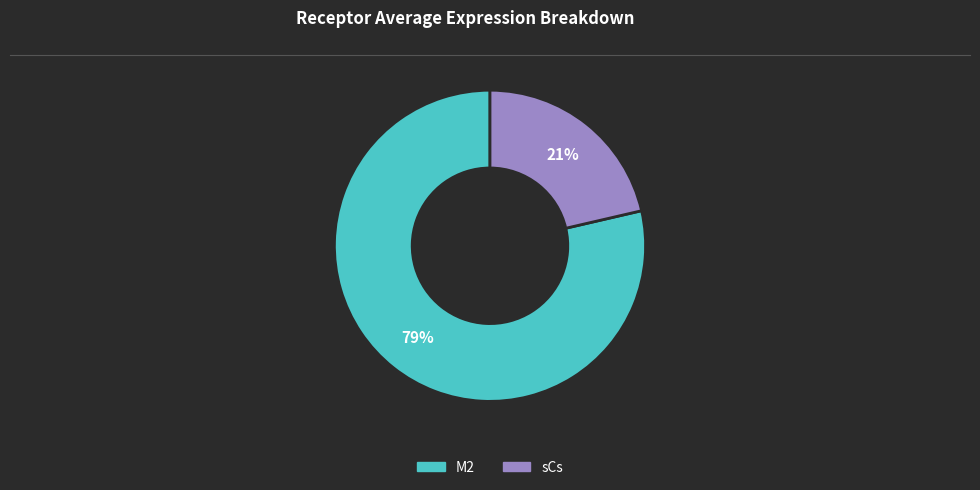

True or false: sCs accounts for 21% of the total.

True